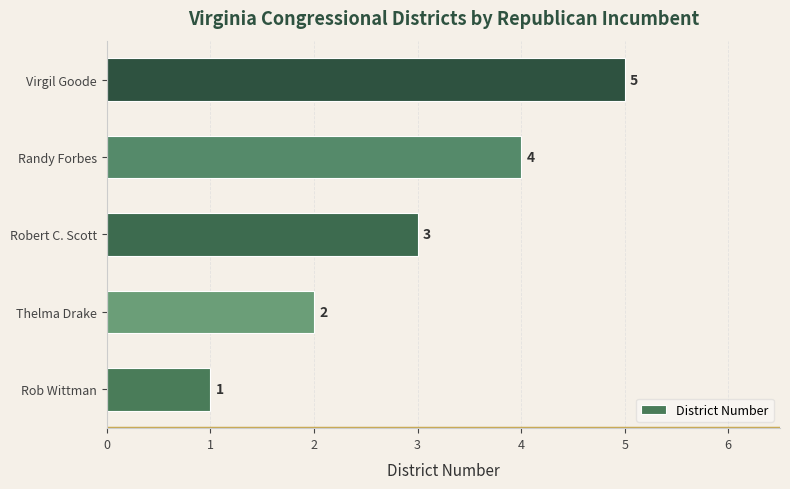

What is the greatest value displayed?

5